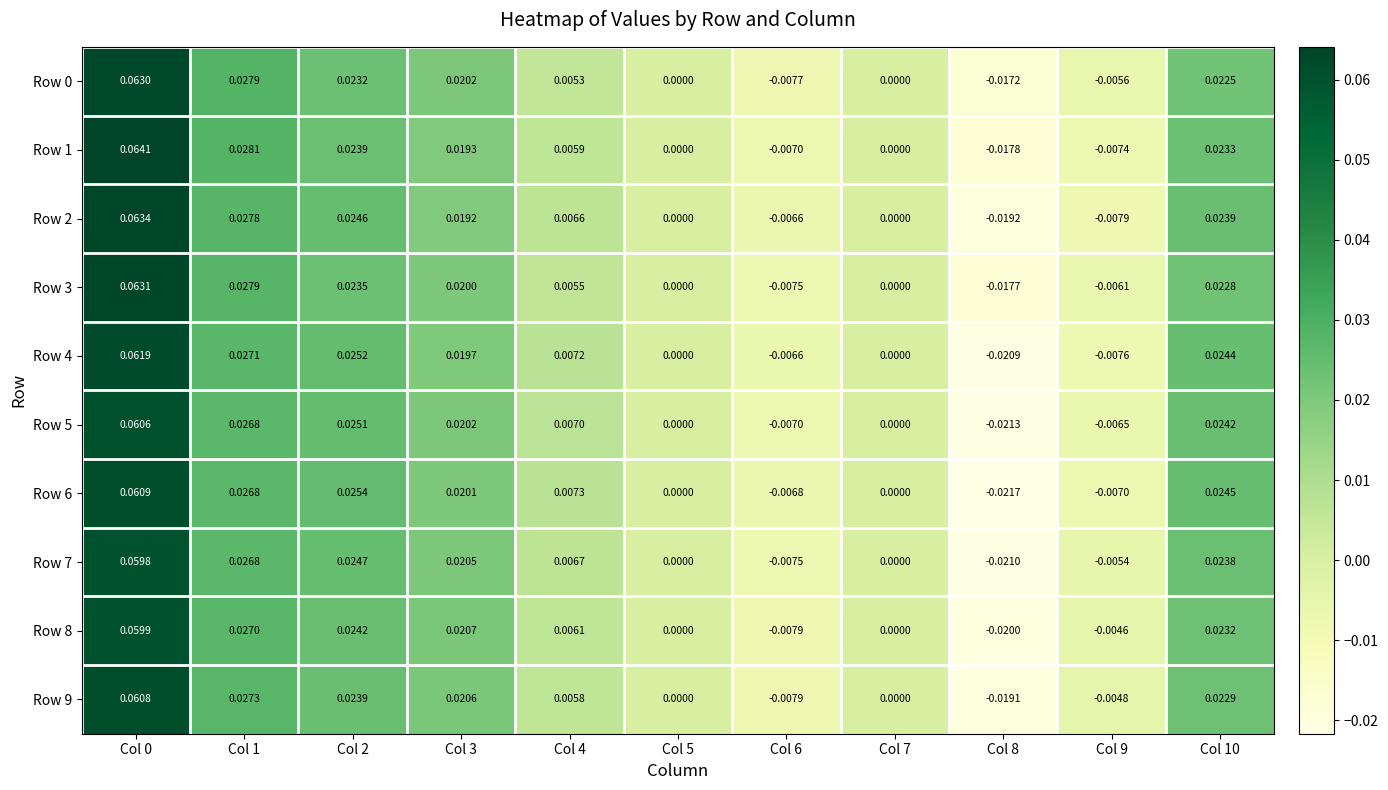

Is the value of Row 1 at Col 5 greater than the value of Row 8 at Col 8?

Yes